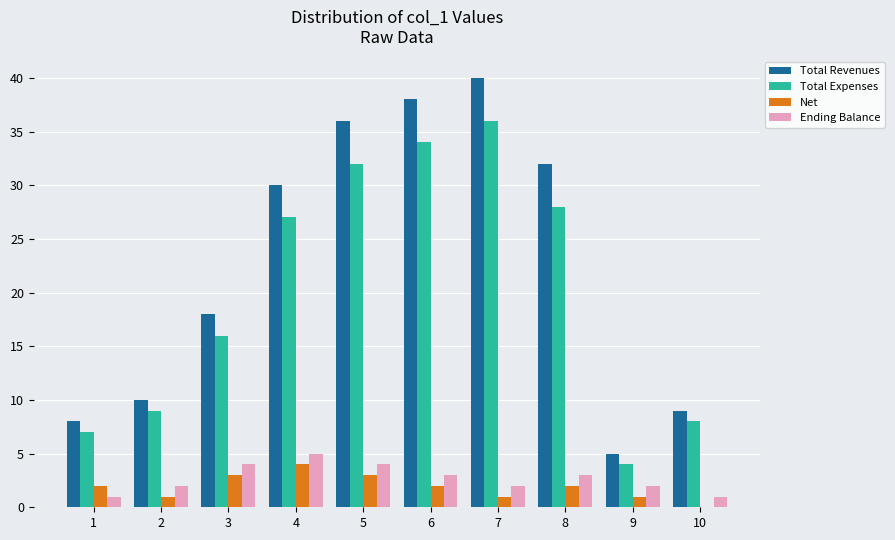

What is the difference between the maximum and minimum values in the Total Revenues series?

35